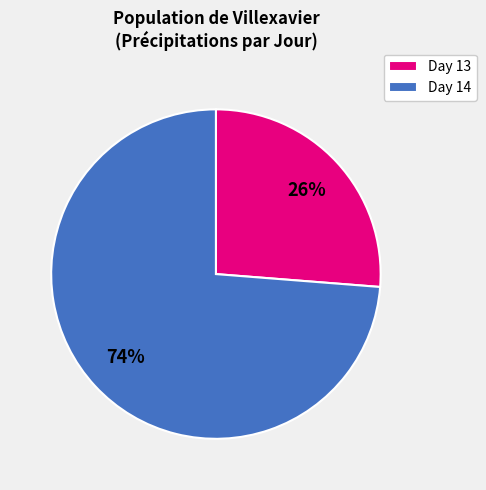

Do Day 13 and Day 14 together represent more than half of the pie?

Yes